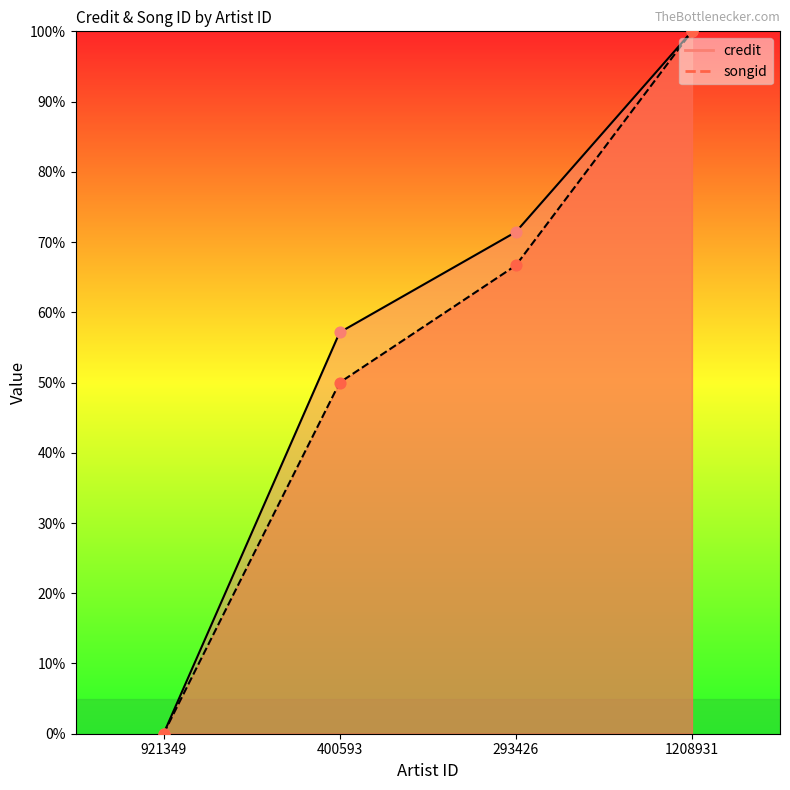

Which series has the largest total across all categories?

credit